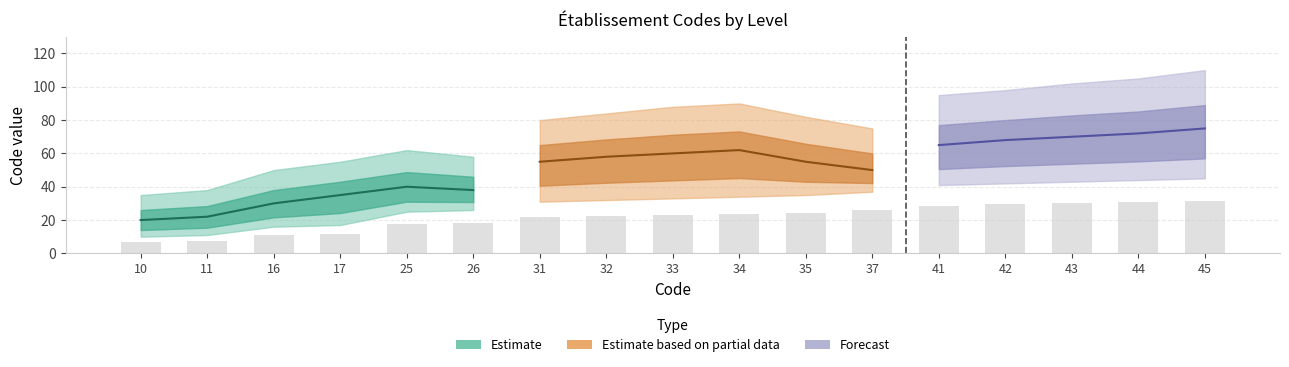

What is the sum of the lower values at 10 and 42?

52